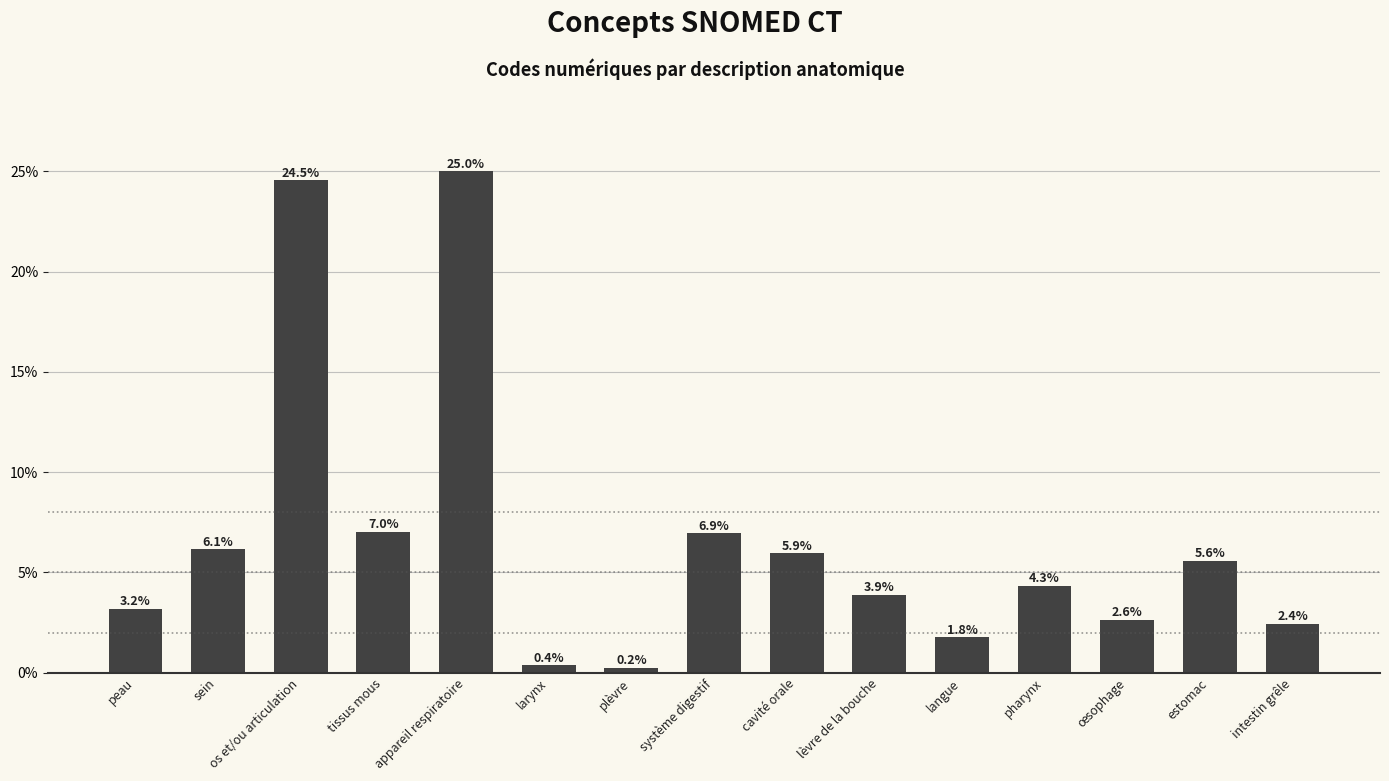

Are the bars horizontal?

No